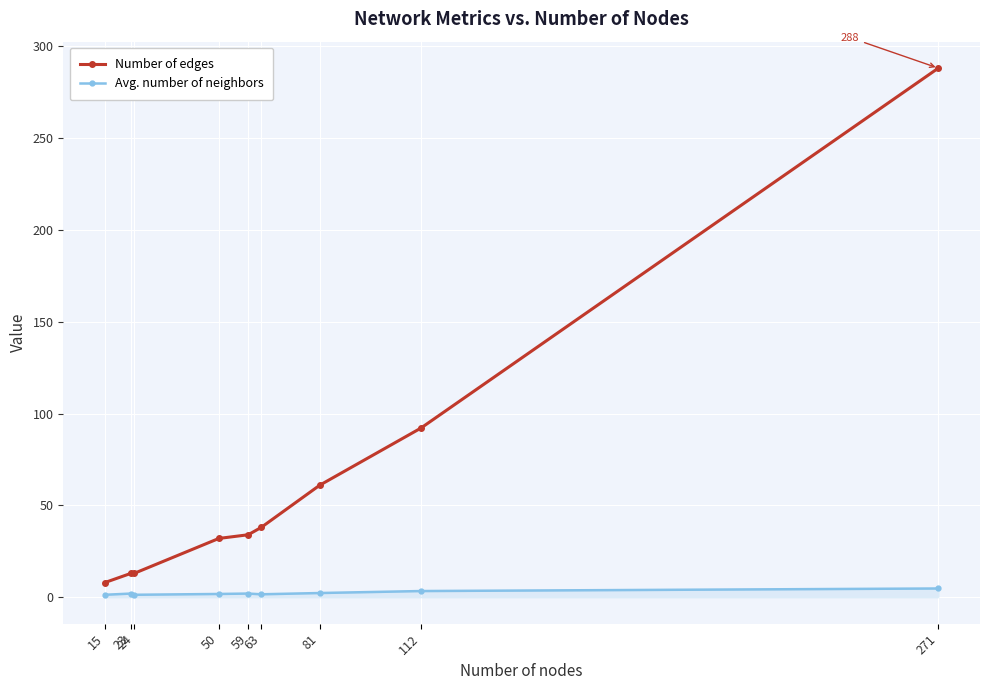

True or false: Avg. number of neighbors and Number of edges cross at least once.

False